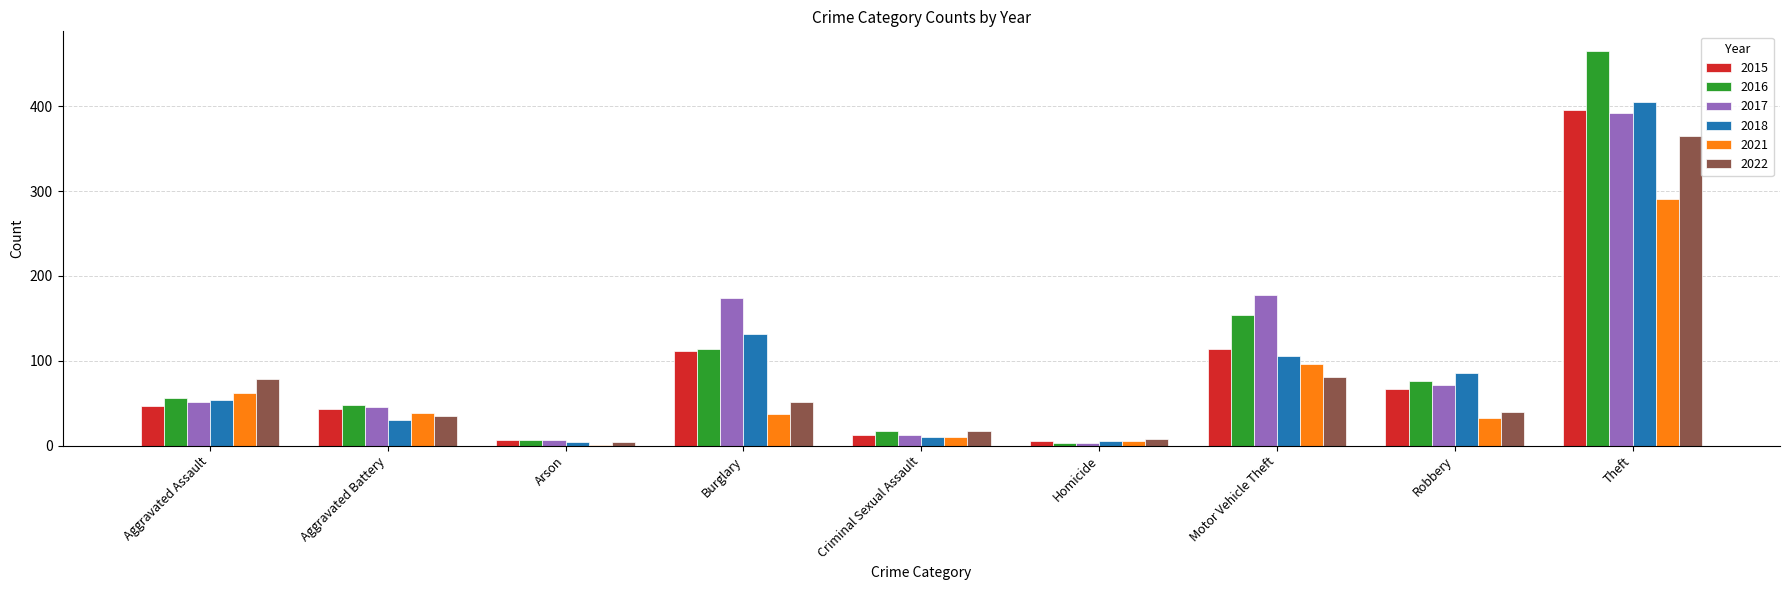

Is it true that 2015 equals 7 at Arson?

True